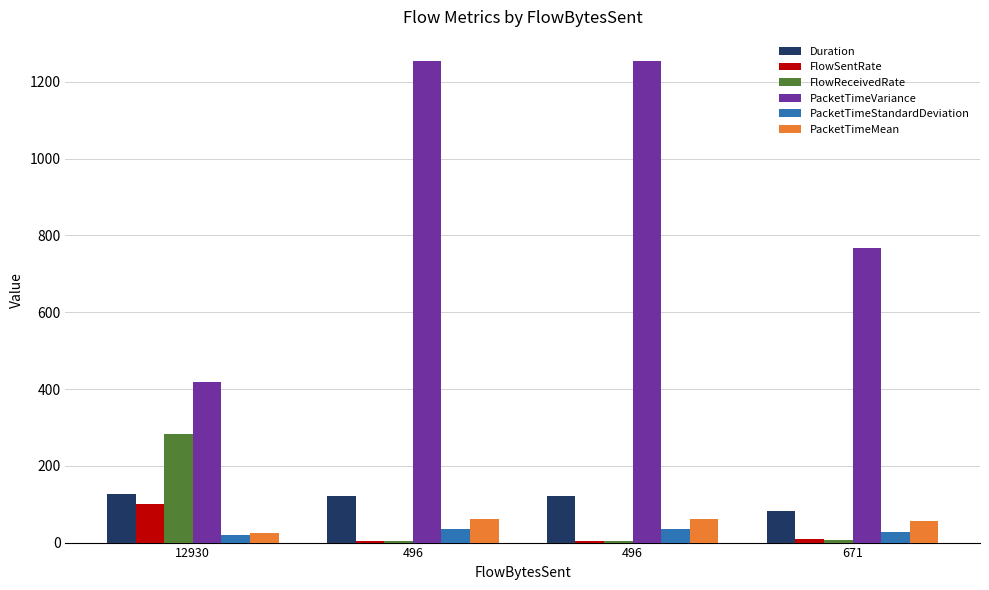

Reading left to right, list all the values displayed in this chart.

Duration: 127.9	120.8	120.8	82.7
FlowSentRate: 101.1	4.1	4.1	8.1
FlowReceivedRate: 282.4	3.7	3.7	5.7
PacketTimeVariance: 418.7	1254.6	1254.4	767.2
PacketTimeStandardDeviation: 20.5	35.4	35.4	27.7
PacketTimeMean: 25.5	60.4	60.4	57.3